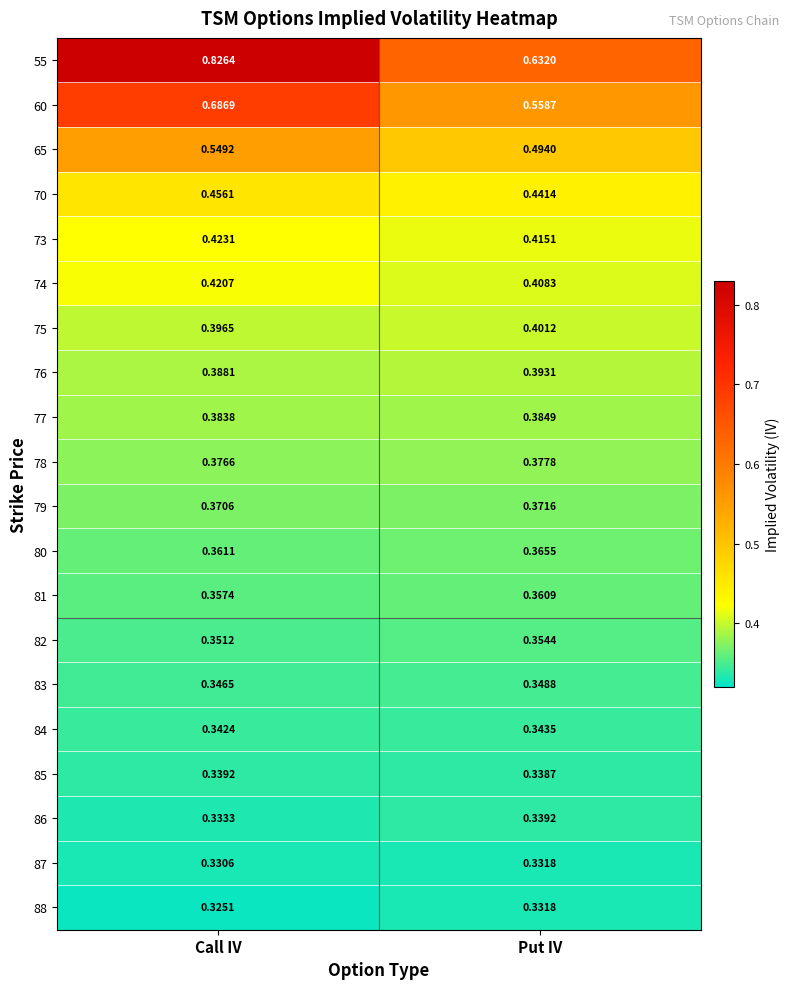

Which label corresponds to the smallest value in the chart?

Call IV